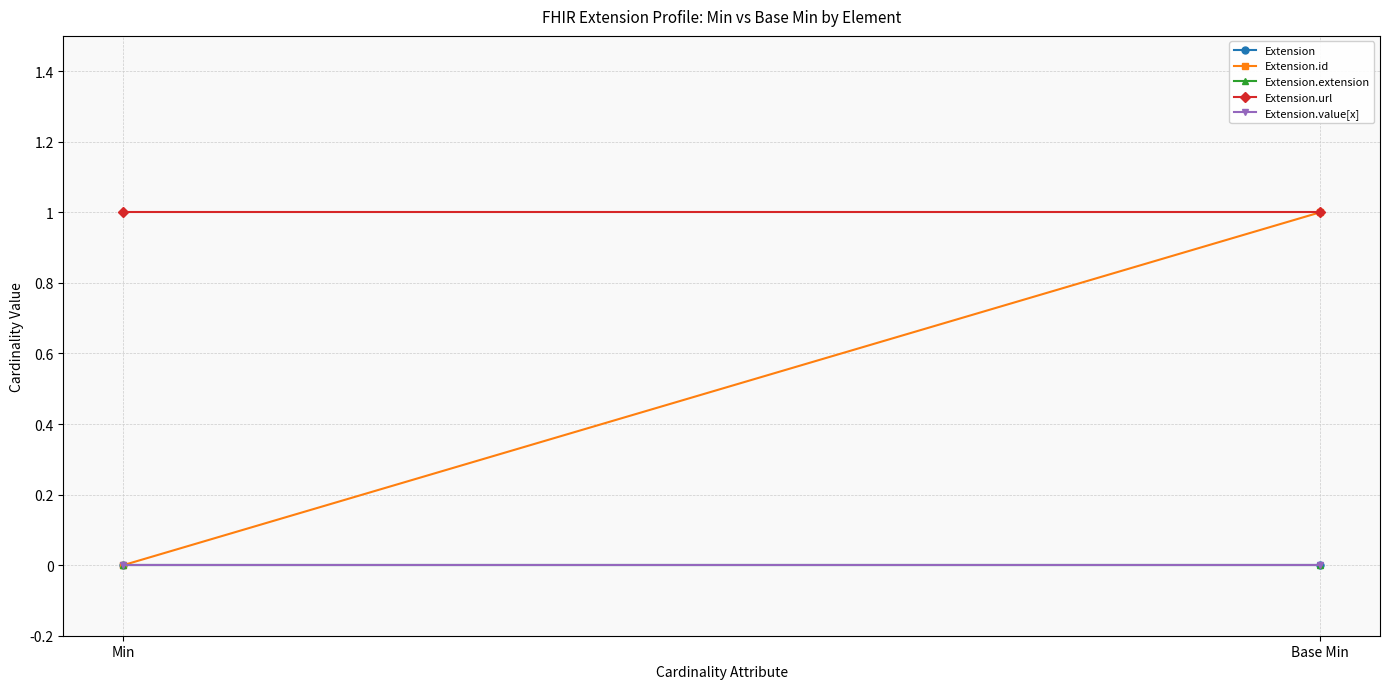

Is this an area chart (filled region under the line)?

No